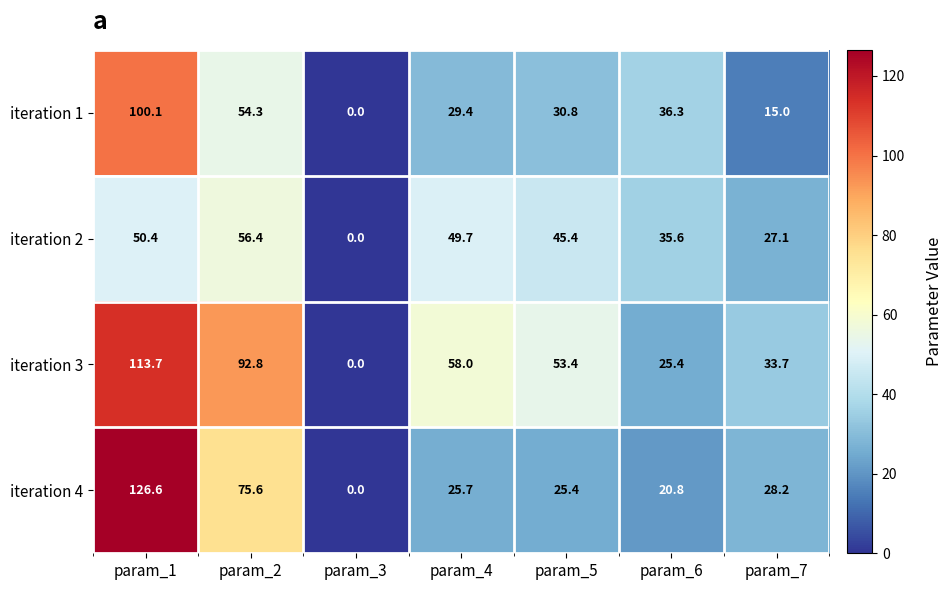

Reading left to right, list all the values displayed in this chart.

iteration 1: 100.1	54.3	0.0	29.4	30.8	36.3	15.0
iteration 2: 50.4	56.4	0.0	49.7	45.4	35.6	27.1
iteration 3: 113.7	92.8	0.0	58.0	53.4	25.4	33.7
iteration 4: 126.6	75.6	0.0	25.7	25.4	20.8	28.2